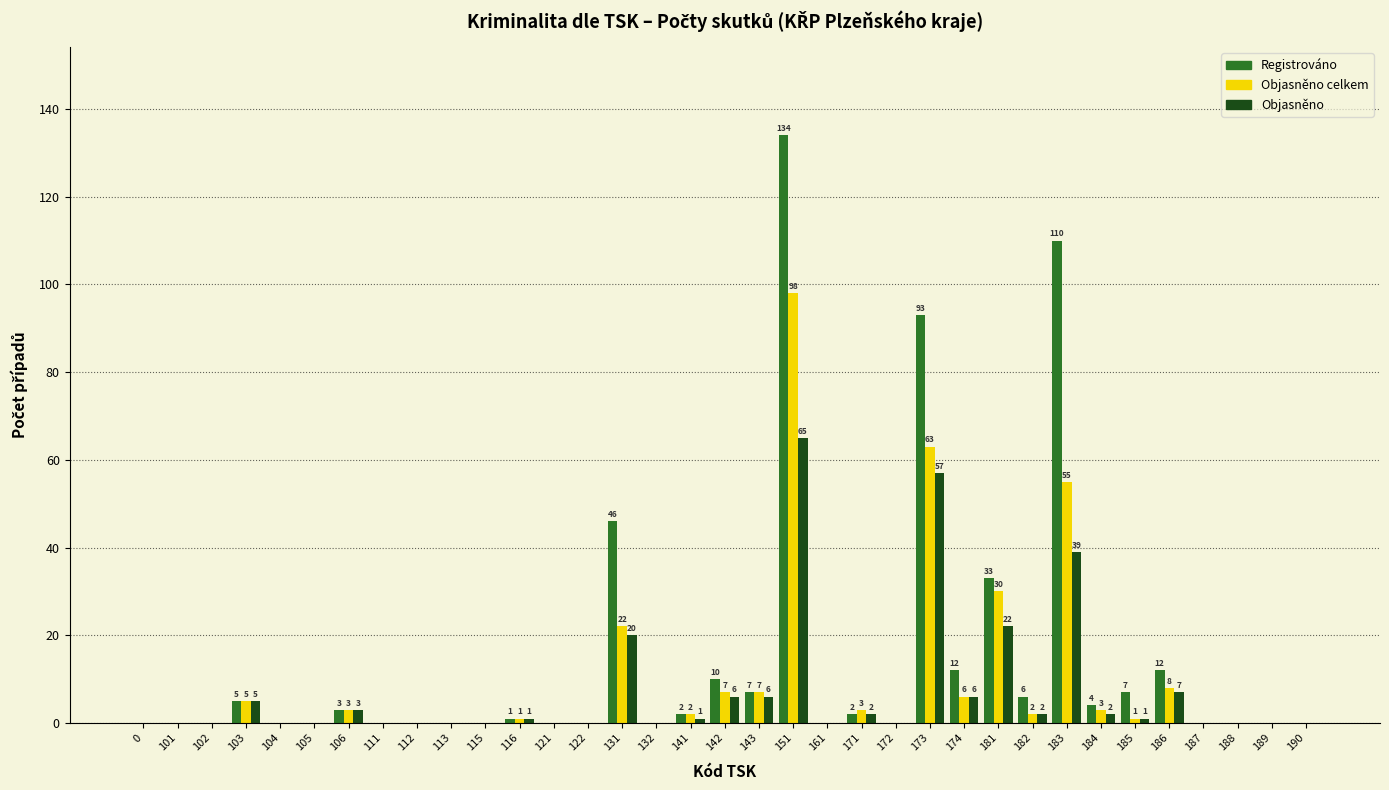

Is the value of Objasněno at 151 greater than the value of Objasněno celkem at 143?

Yes